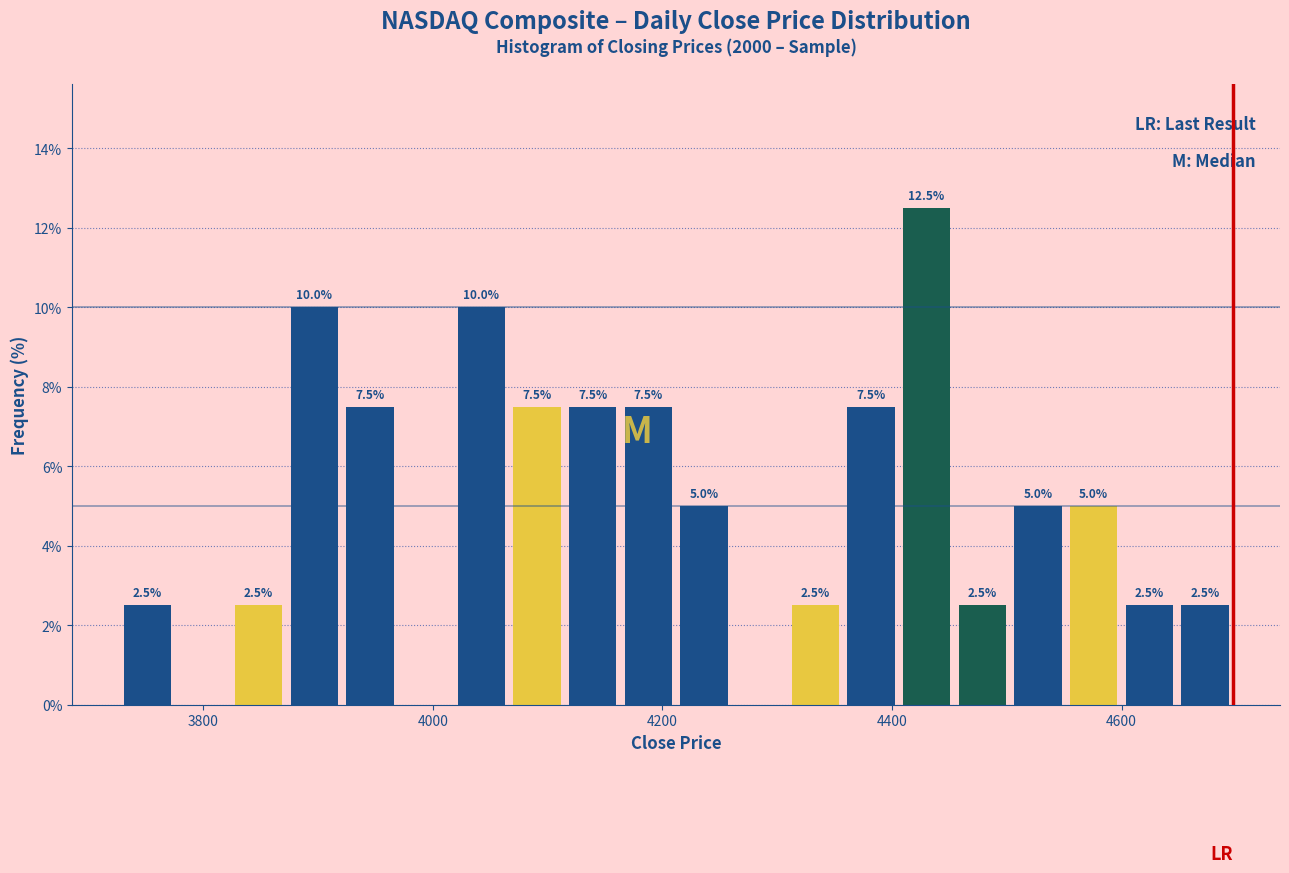

Around what value on the x-axis is the tallest bar? Give the approximate position of its centre, as read against the axis.

4440